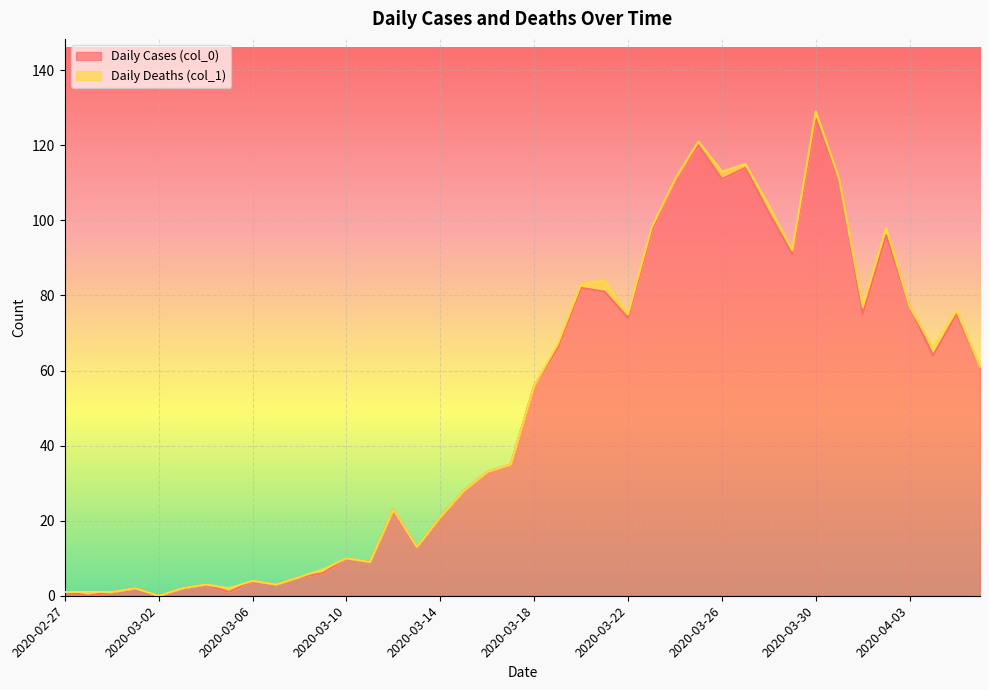

The chart shows a value of 199 at 2020-03-30. True or false?

False